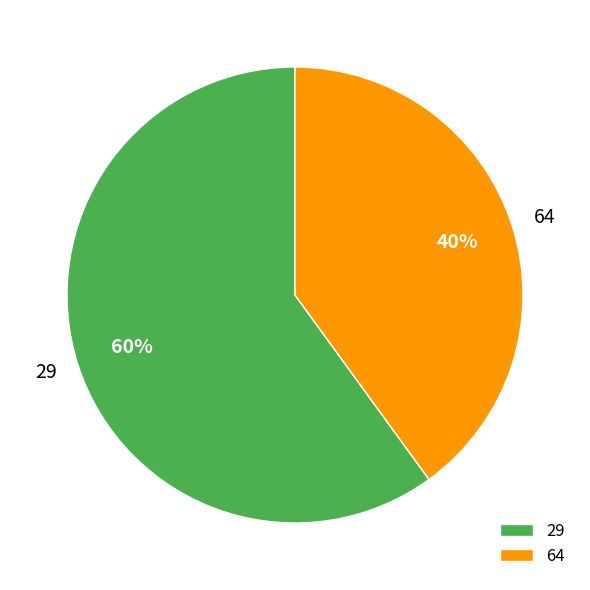

The 64 slice represents 40% of the pie. True or false?

True